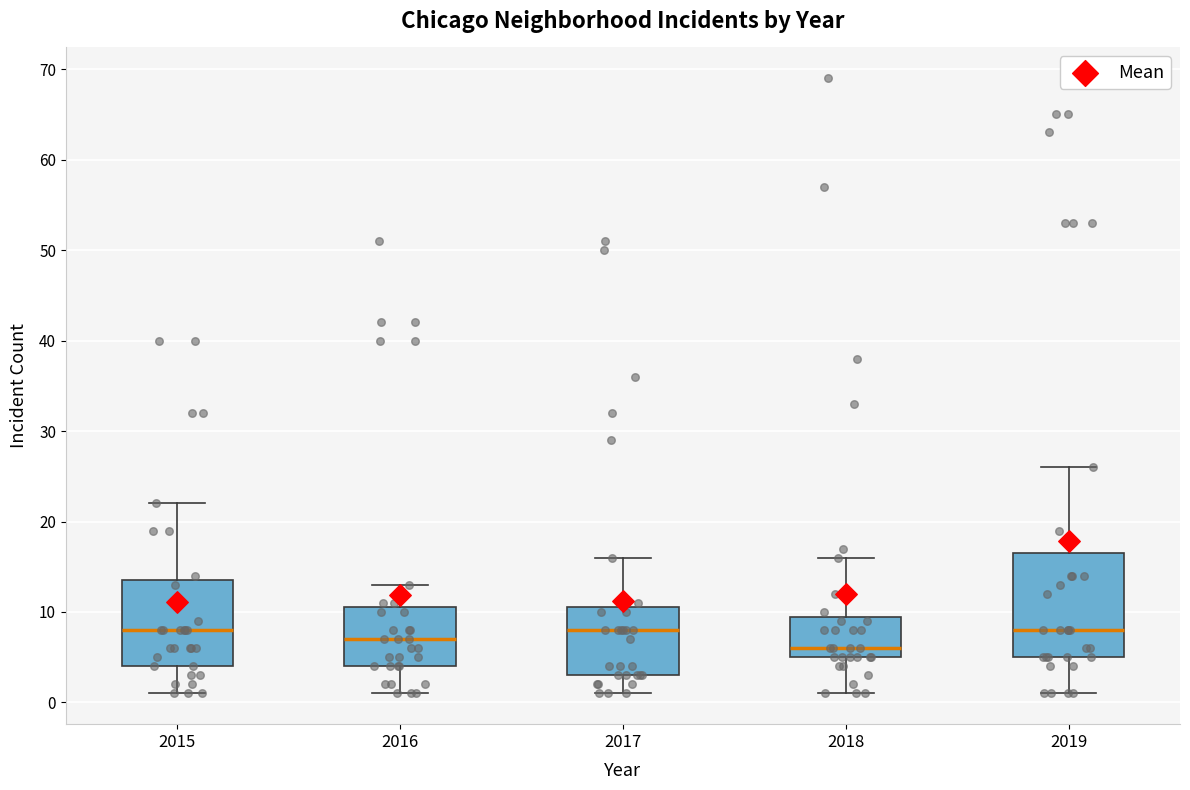

Comparing the boxes themselves (not the whiskers), which one is the tallest?

2019